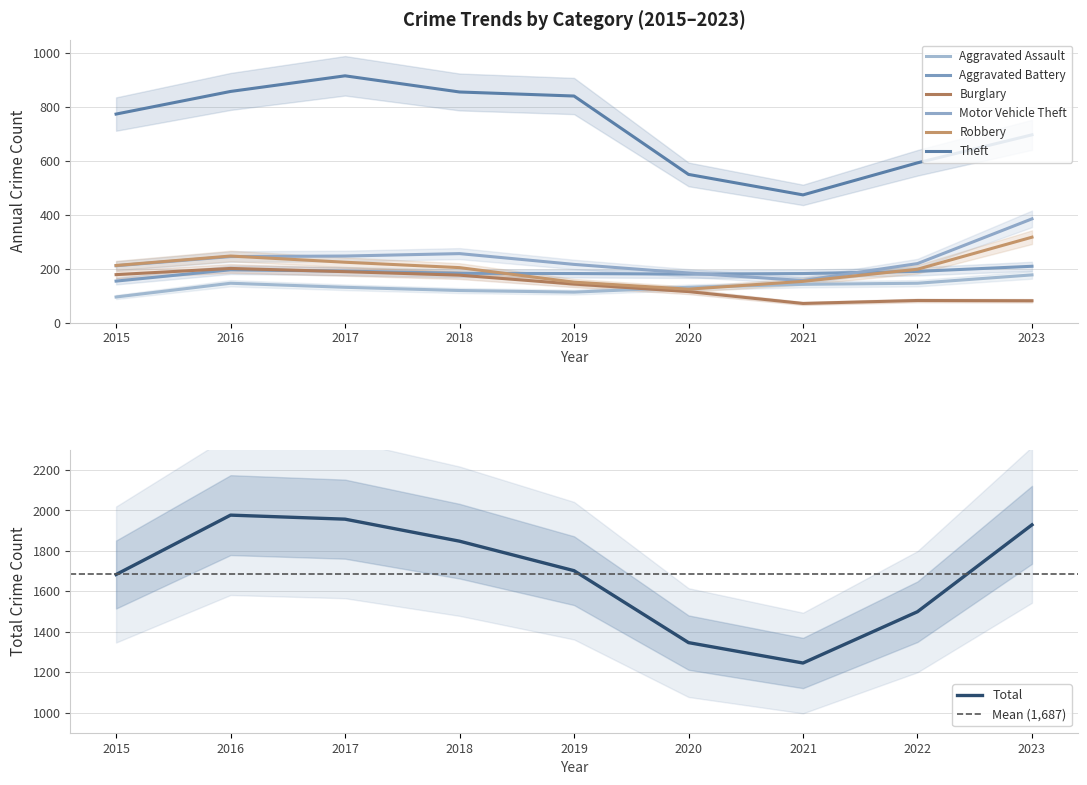

How many lines are shown in the chart?

6